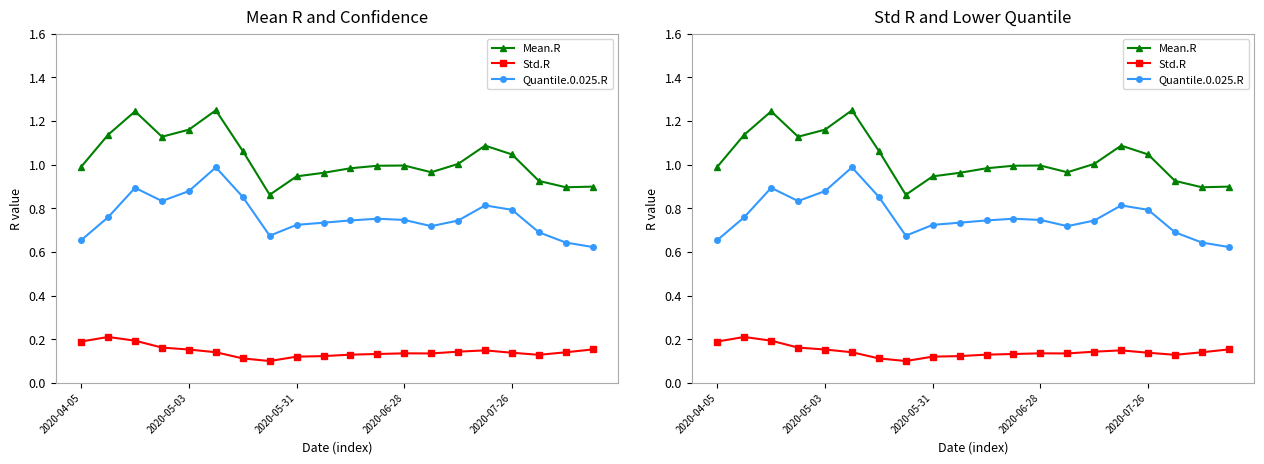

True or false: Mean.R and Quantile.0.025.R cross at least once.

False